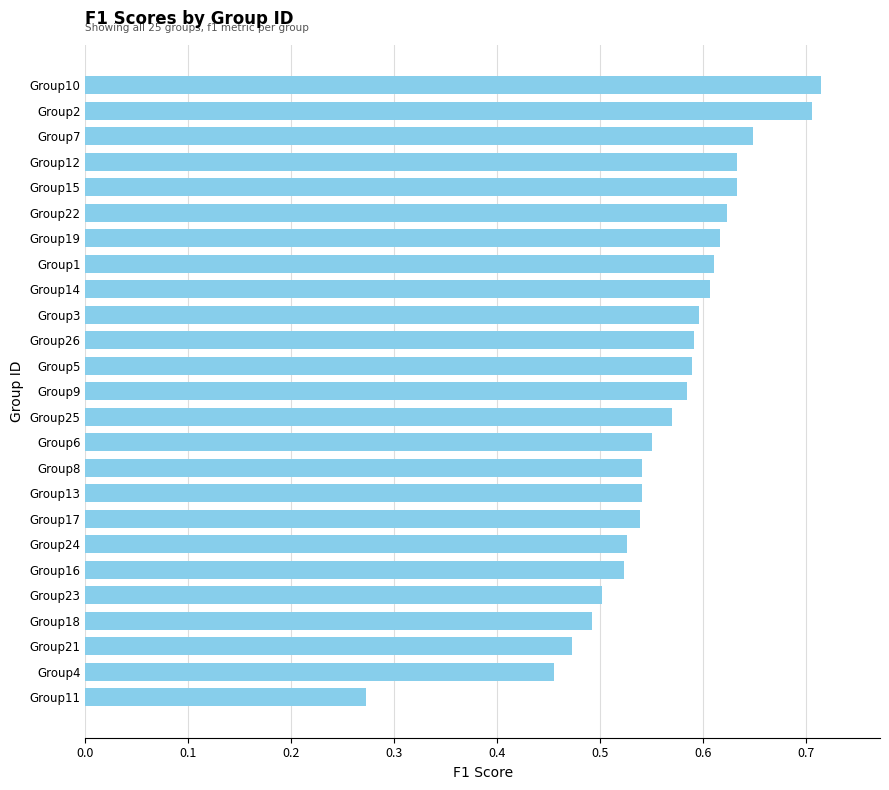

What is the difference between the second highest and minimum values?

0.4